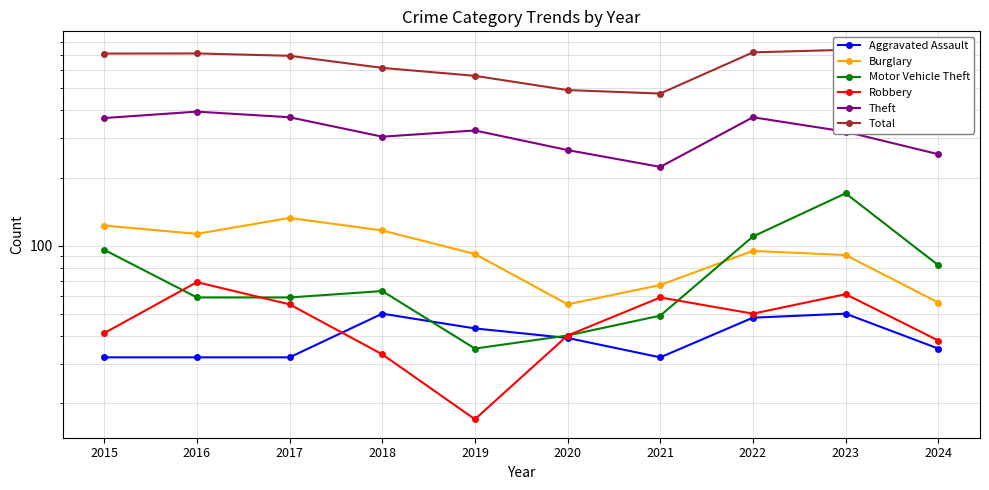

How many interior local peaks does the Robbery series have?

3